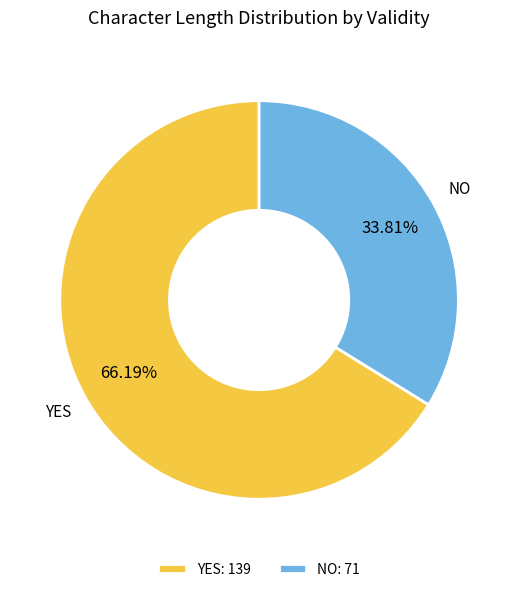

Which has a higher value, YES or NO?

YES